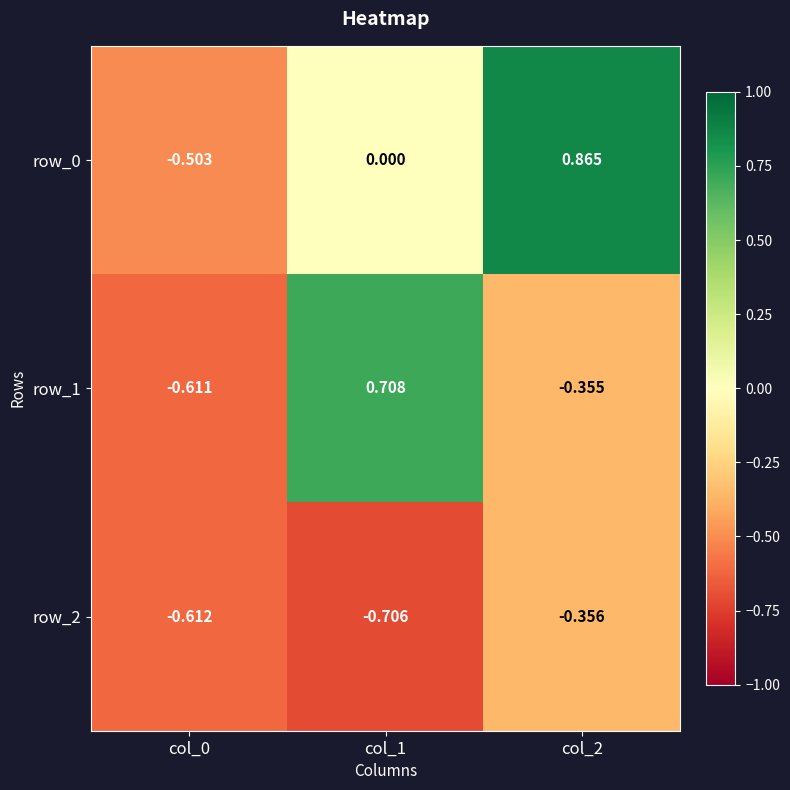

What is the sum of all row_2 values?

-1.7